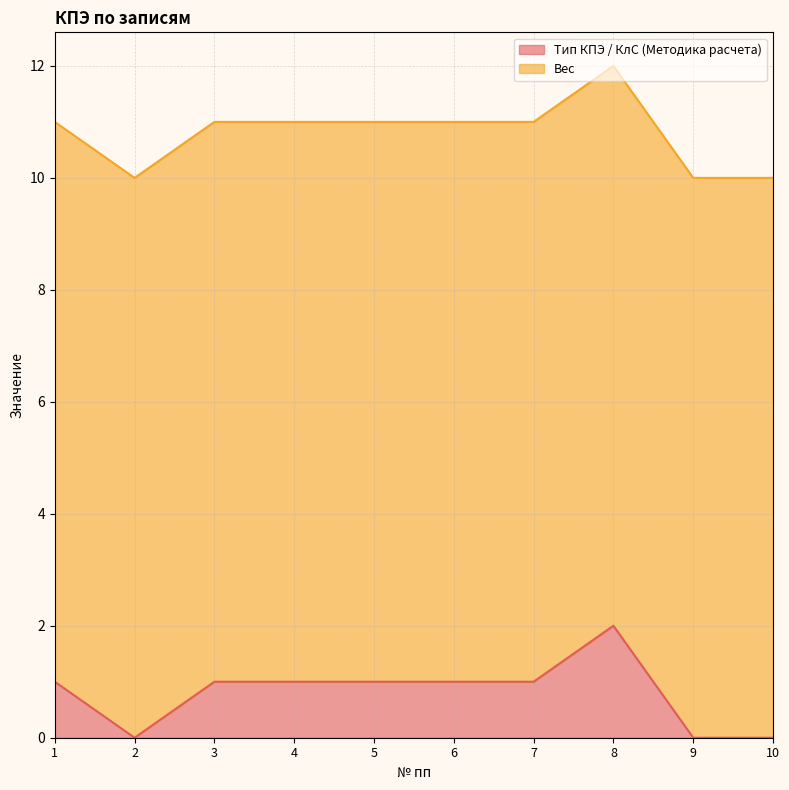

Reading left to right, what are all the values shown in this chart?

1=1	2=0	3=1	4=1	5=1	6=1	7=1	8=2	9=0	10=0